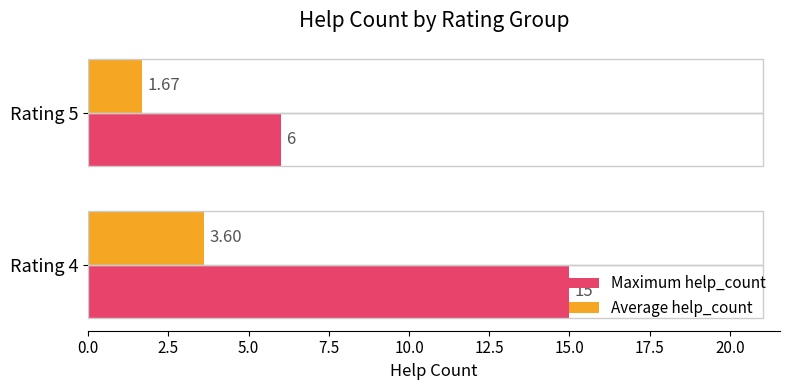

What is the average value of the Maximum help_count series?

10.5